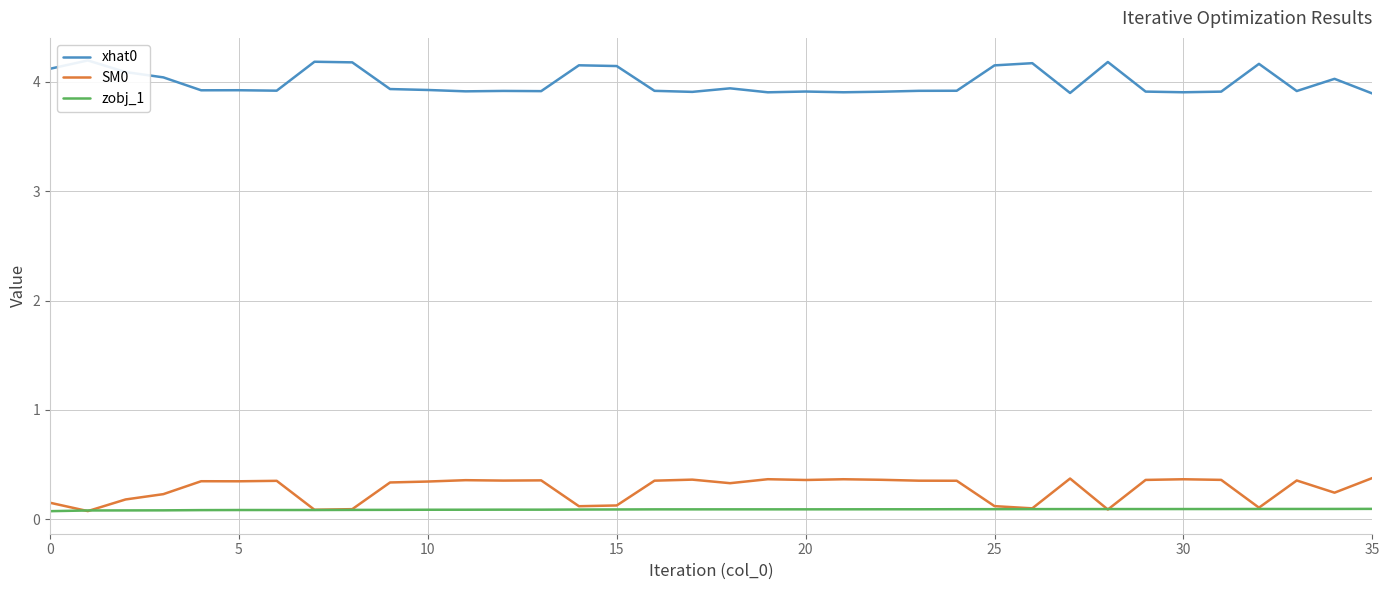

At how many categories does at least one series exceed 0?

36